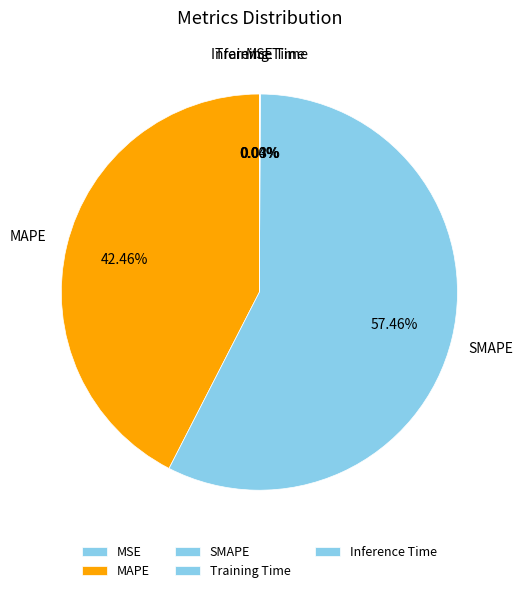

Which category has the biggest portion of the pie?

SMAPE